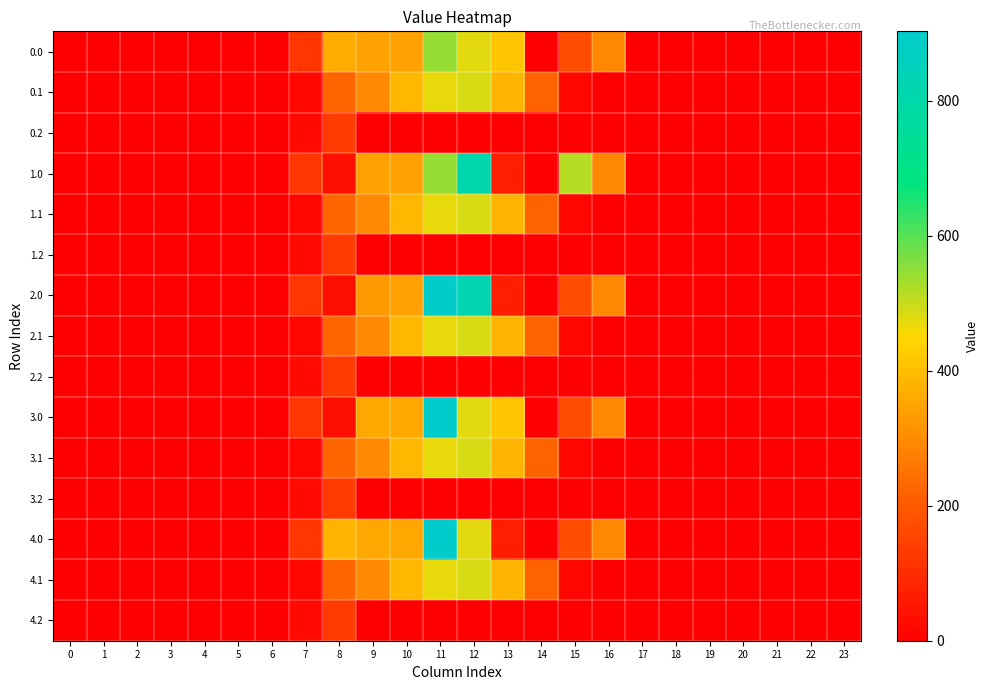

At how many categories does at least one series exceed 389?

4